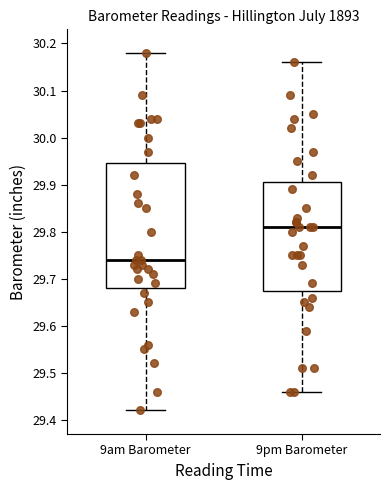

Reading left to right, transcribe this box plot: for each box, give where its median line is, the range the box spans, and where its two whiskers end, as read against the y-axis. The values are not printed on the chart, so give them approximately, as read against the axis.

9am Barometer: median 29.74, box 29.68 to 29.95, whiskers 29.42 to 30.18
9pm Barometer: median 29.81, box 29.68 to 29.91, whiskers 29.46 to 30.16